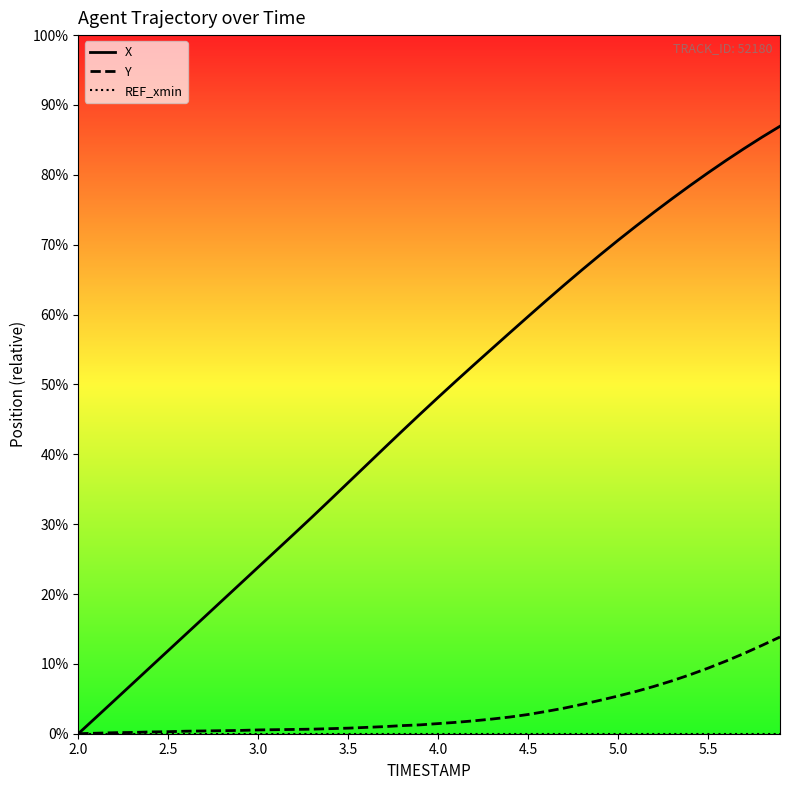

Which series has the widest spread of values?

X